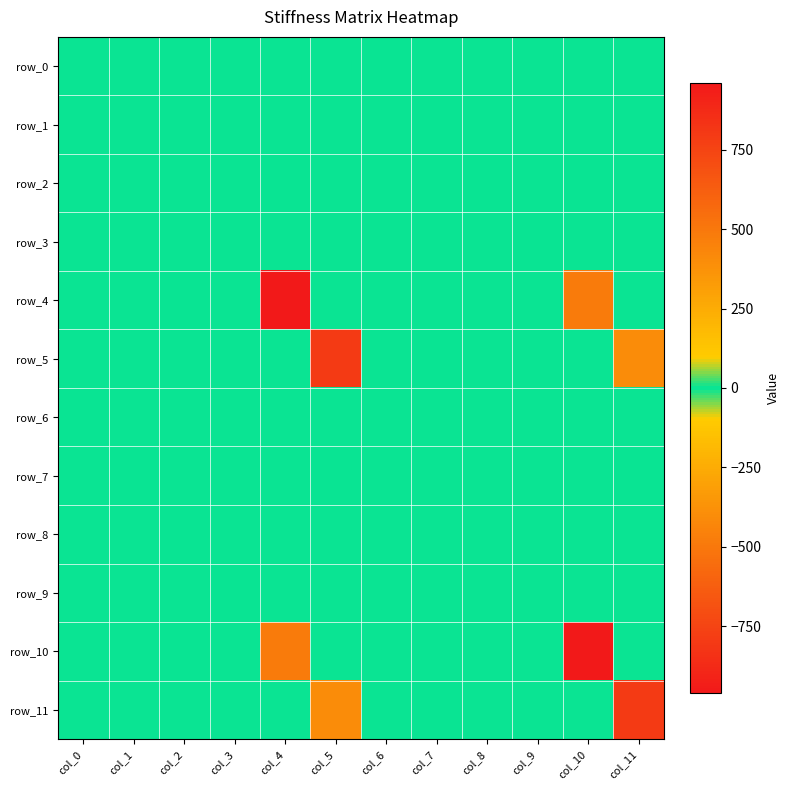

At how many categories does at least one series exceed 796?

4